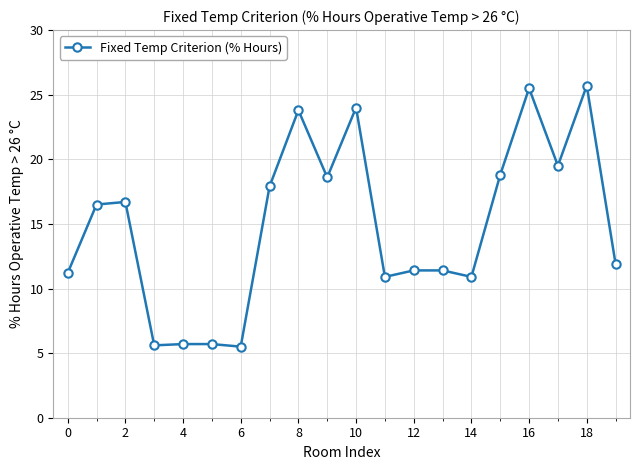

What is the maximum value shown in the chart?

25.7